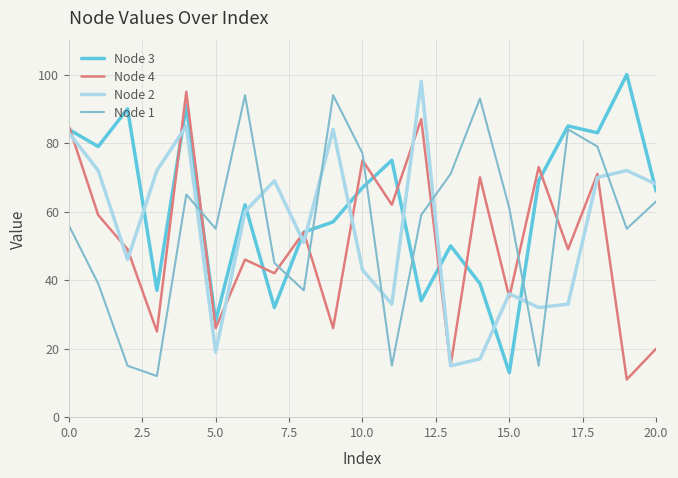

Which series has the largest total across all categories?

Node 3